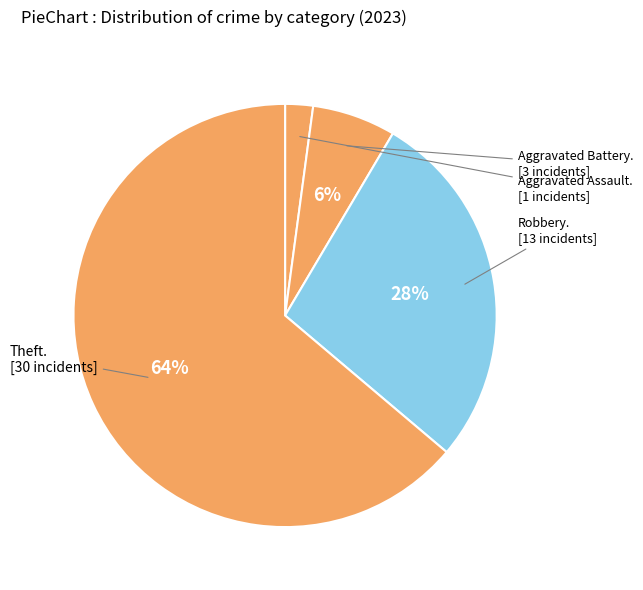

Count the number of slices in the pie.

4